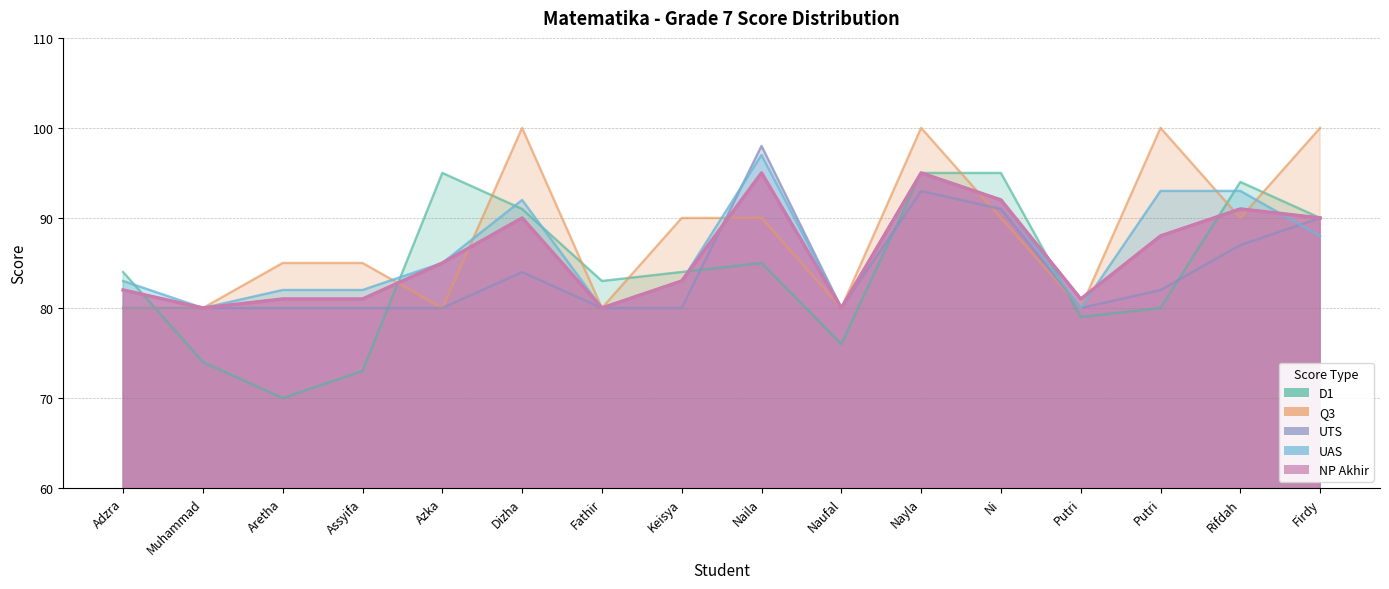

Which series has the widest spread of values?

D1